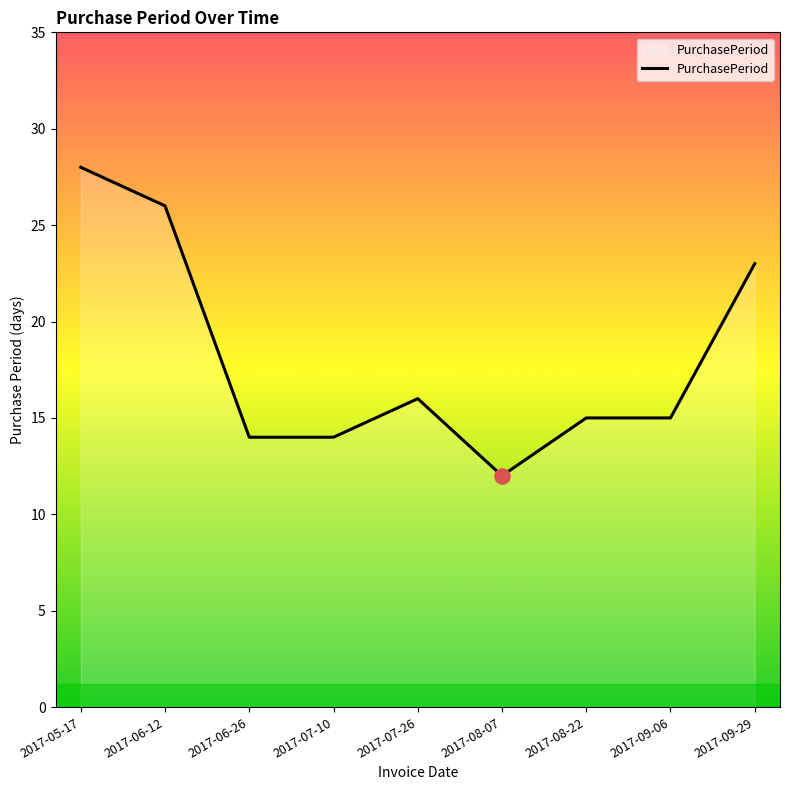

What is the change in value from 2017-07-10 to 2017-07-26?

+2